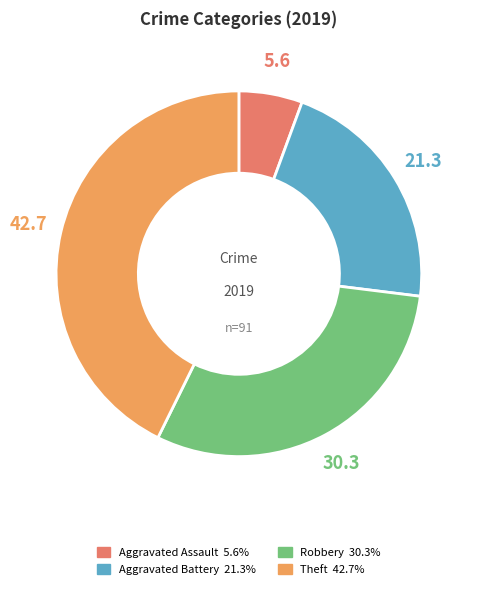

Rank the categories by value from highest to lowest.

Theft, Robbery, Aggravated Battery, Aggravated Assault